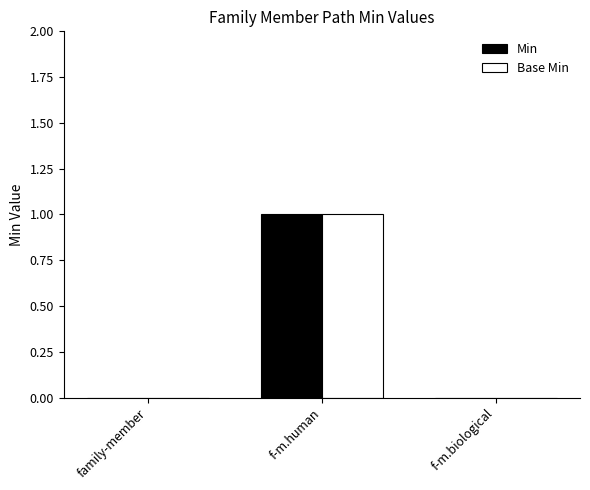

What is the highest value of the Min series?

1